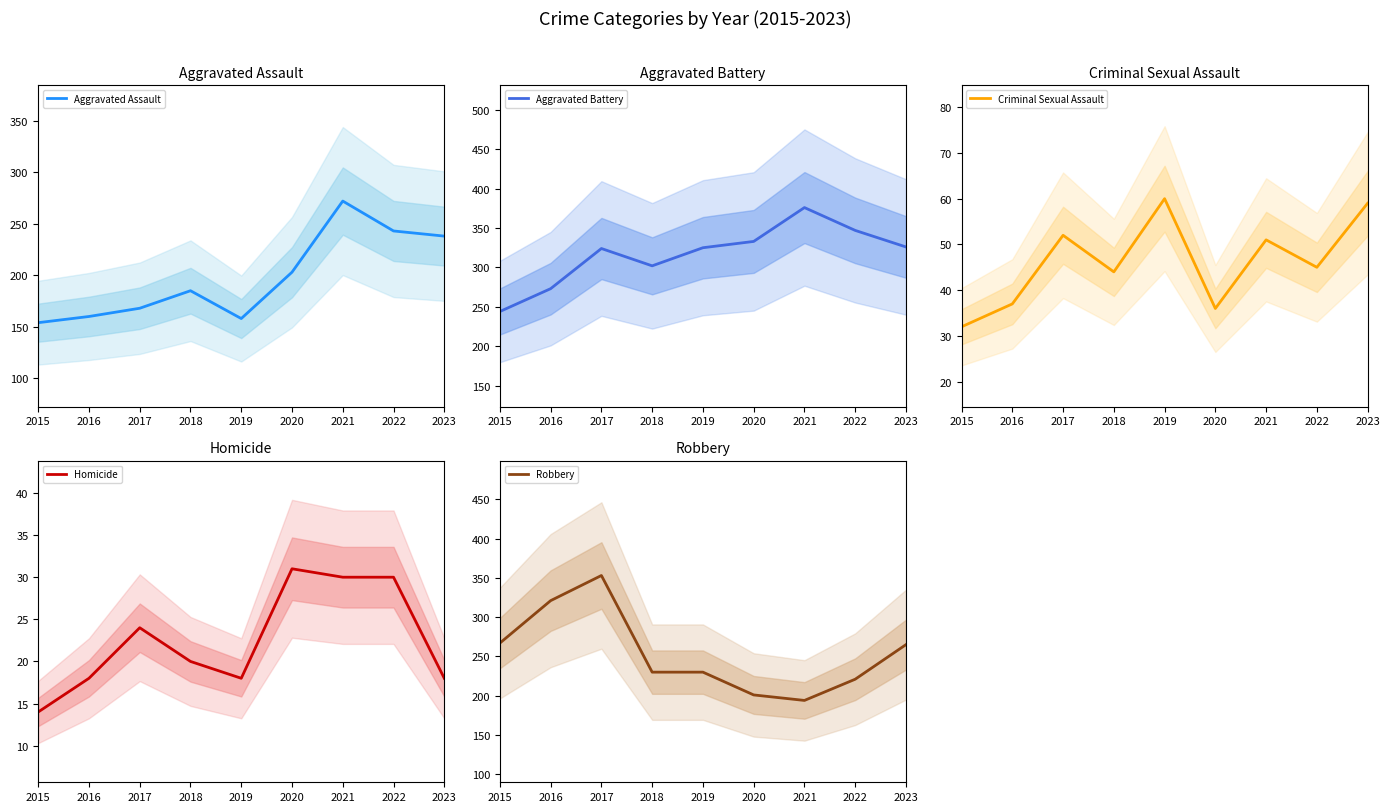

Count the number of categories in the chart.

9